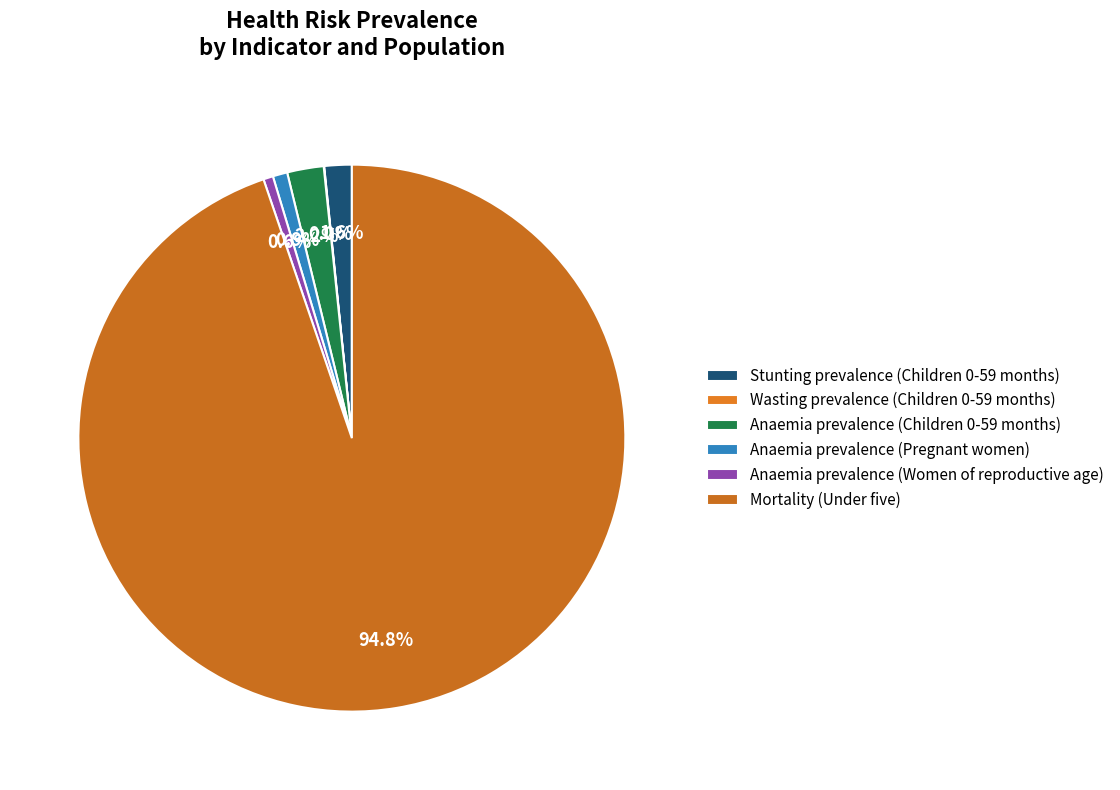

Is there a majority slice in this chart?

Yes